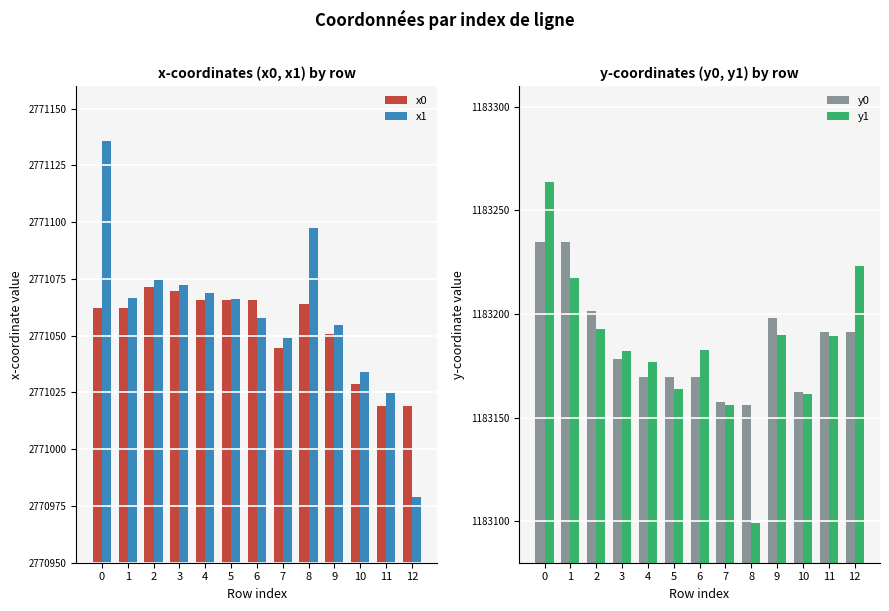

Which series has the largest total across all categories?

x1